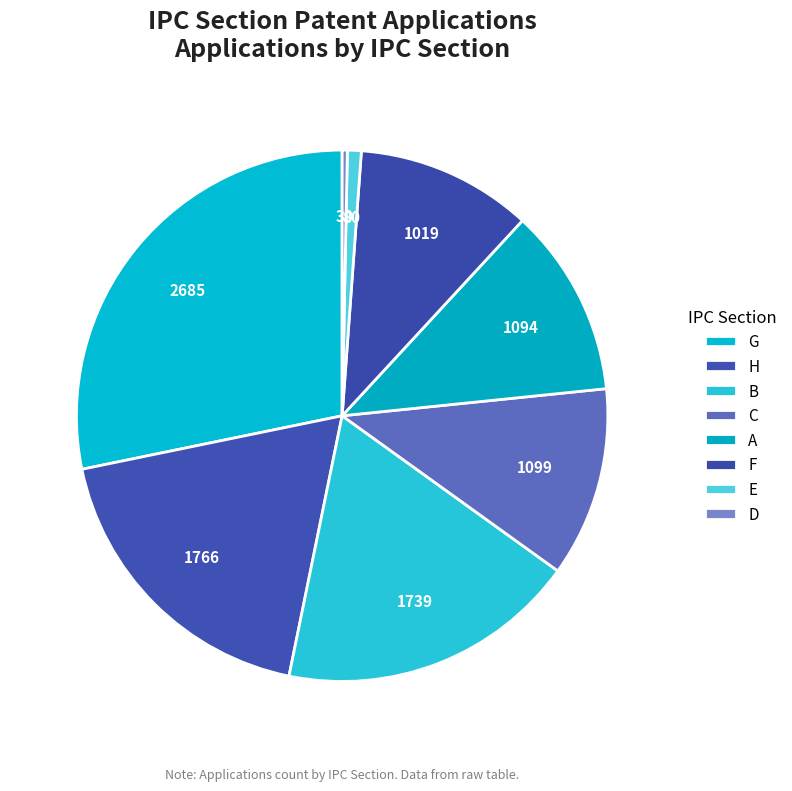

Is there any slice that represents more than half of the pie?

No